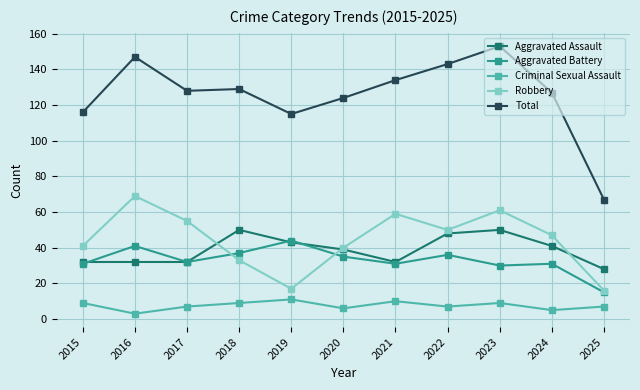

Is the value of Total at 2017 greater than the value of Aggravated Battery at 2023?

Yes